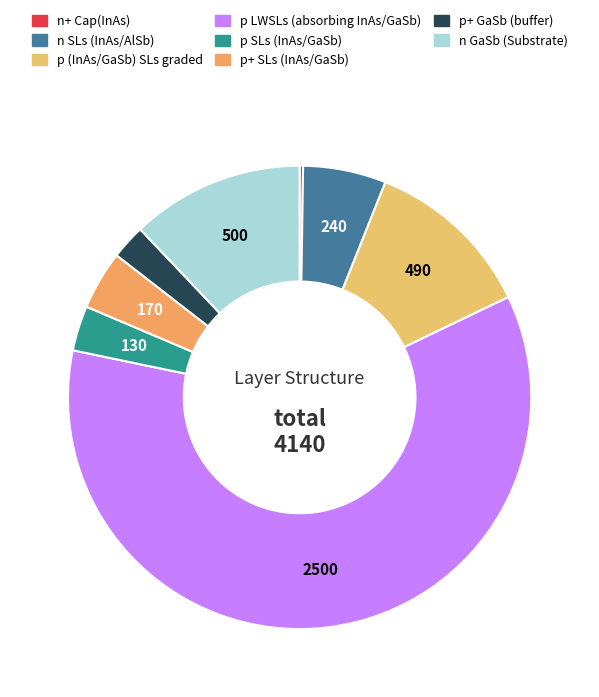

Which has a higher value, n SLs (InAs/AlSb) or p SLs (InAs/GaSb)?

n SLs (InAs/AlSb)